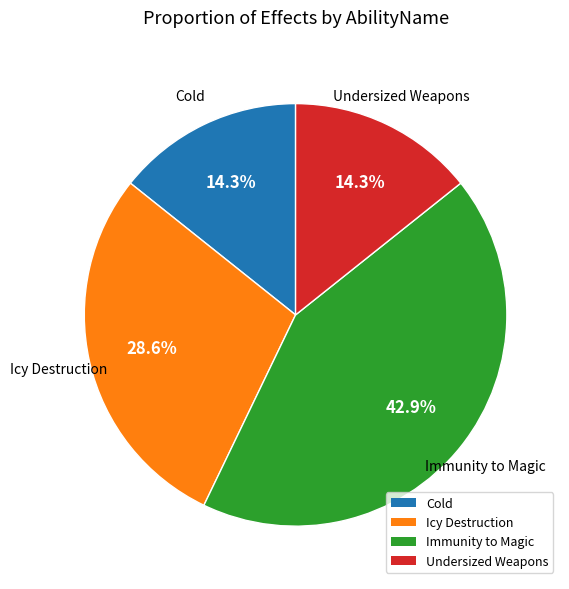

What percentage is the Cold slice, to the nearest percent?

14%